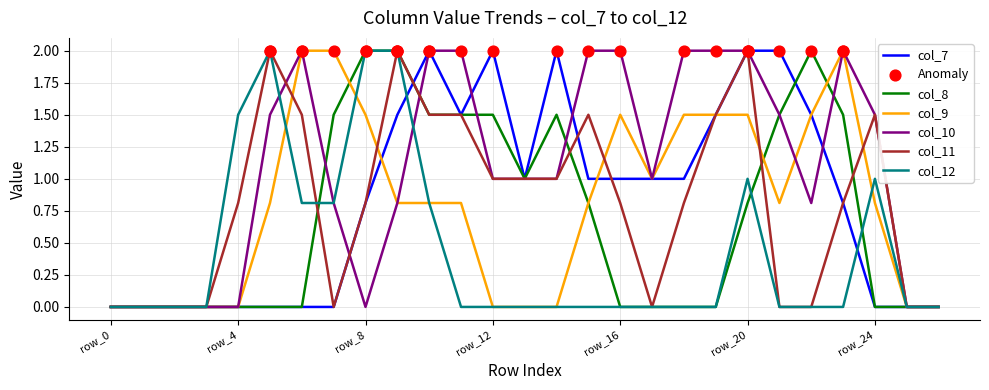

Which series has the largest total across all categories?

col_10